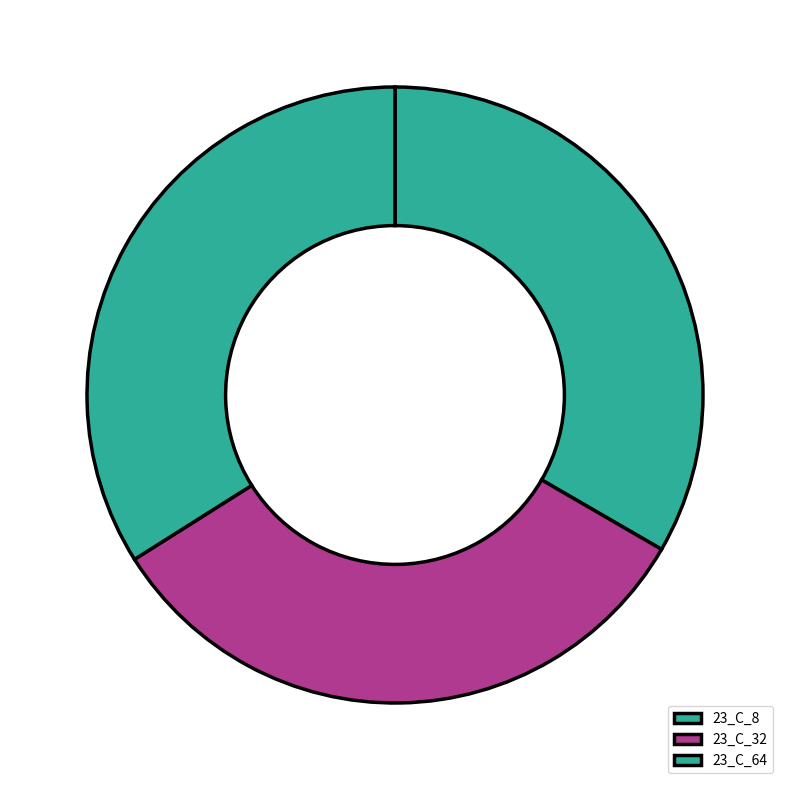

How many segments does this pie chart have?

3